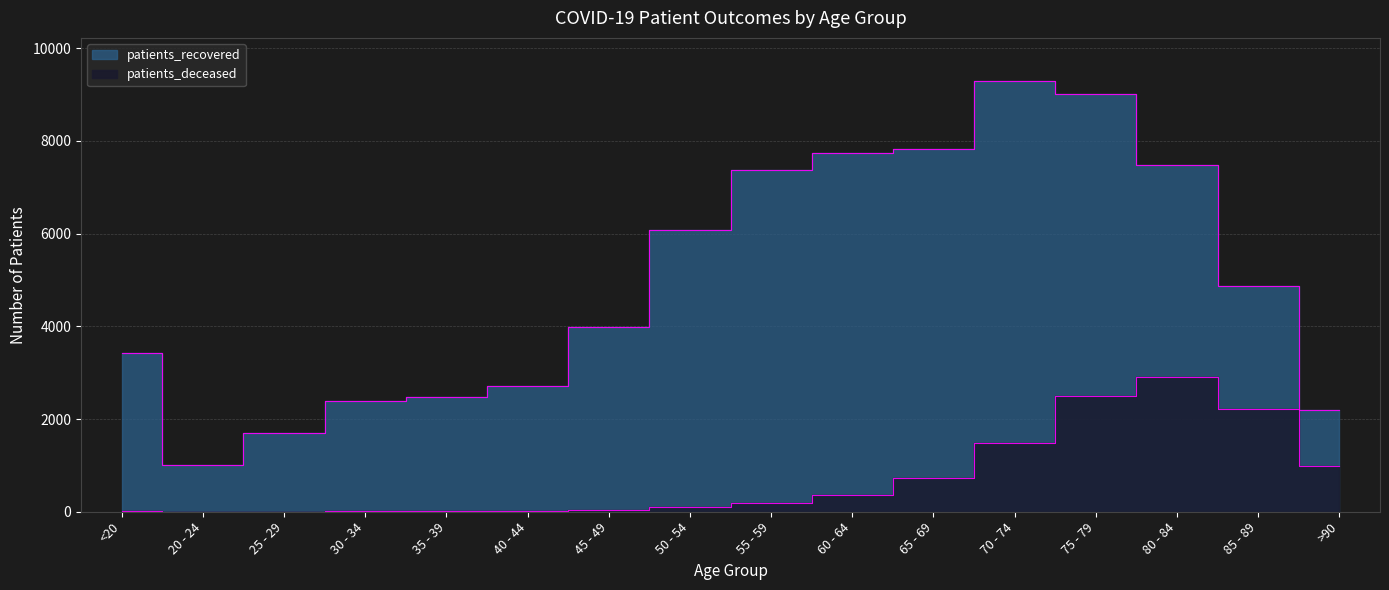

Reading left to right, list all the values displayed in this chart.

patients_recovered: <20=3429	20 - 24=1010	25 - 29=1709	30 - 34=2380	35 - 39=2471	40 - 44=2723	45 - 49=3984	50 - 54=6076	55 - 59=7375	60 - 64=7741	65 - 69=7823	70 - 74=9292	75 - 79=9013	80 - 84=7479	85 - 89=4871	>90=2198
patients_deceased: <20=12	20 - 24=3	25 - 29=3	30 - 34=15	35 - 39=13	40 - 44=21	45 - 49=40	50 - 54=107	55 - 59=181	60 - 64=356	65 - 69=726	70 - 74=1487	75 - 79=2496	80 - 84=2917	85 - 89=2210	>90=983